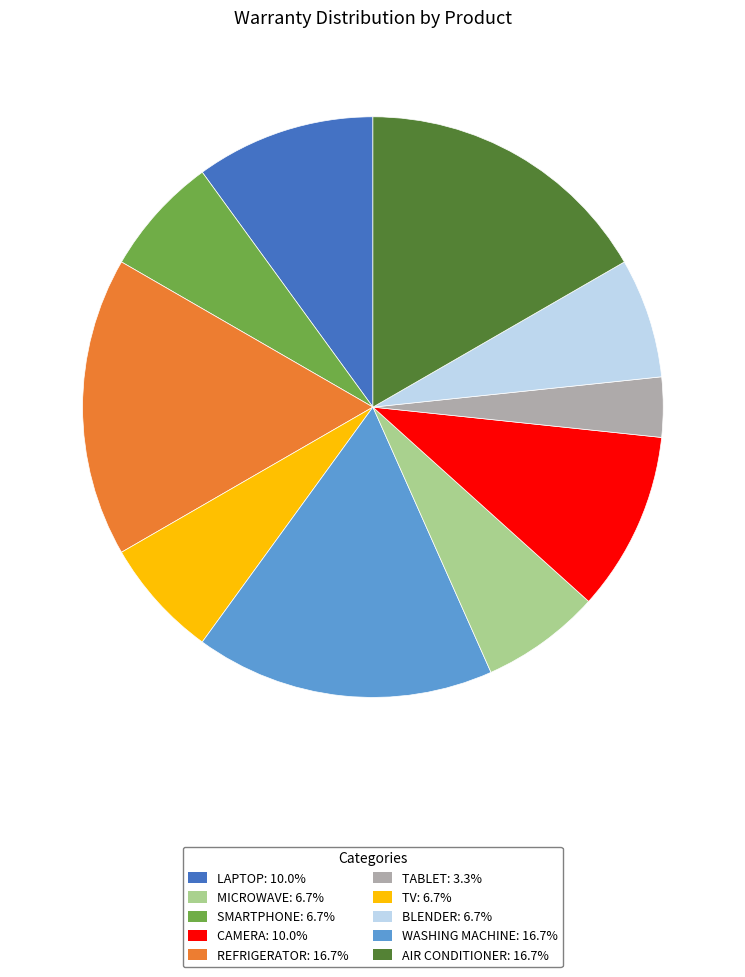

Does any single category account for the majority?

No